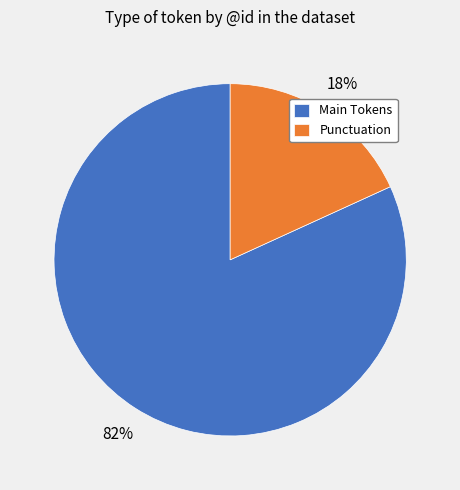

To the nearest percent, what is the difference between the largest and smallest slice percentages?

64%